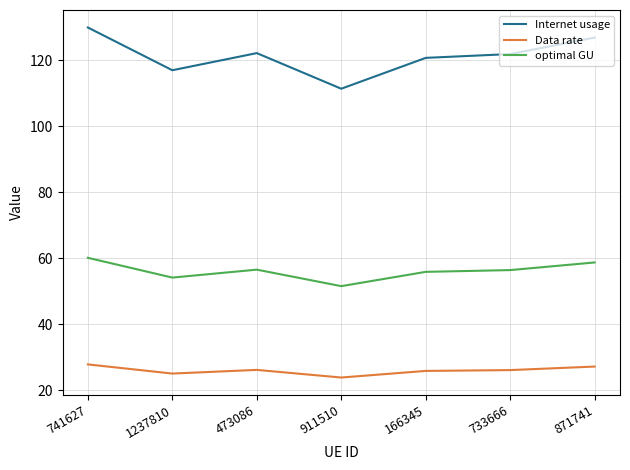

Which label corresponds to the largest value in the chart?

741627